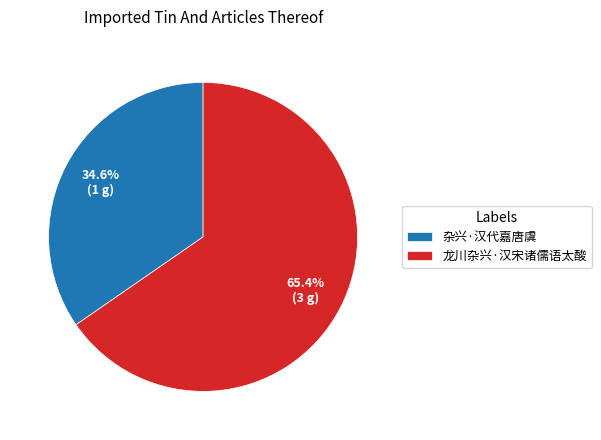

Rank the categories by value from highest to lowest.

龙川杂兴·汉宋诸儒语太酸, 杂兴·汉代嘉唐虞